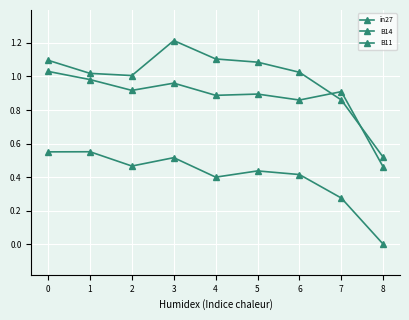

How many interior local valleys does the in27 series have?

2